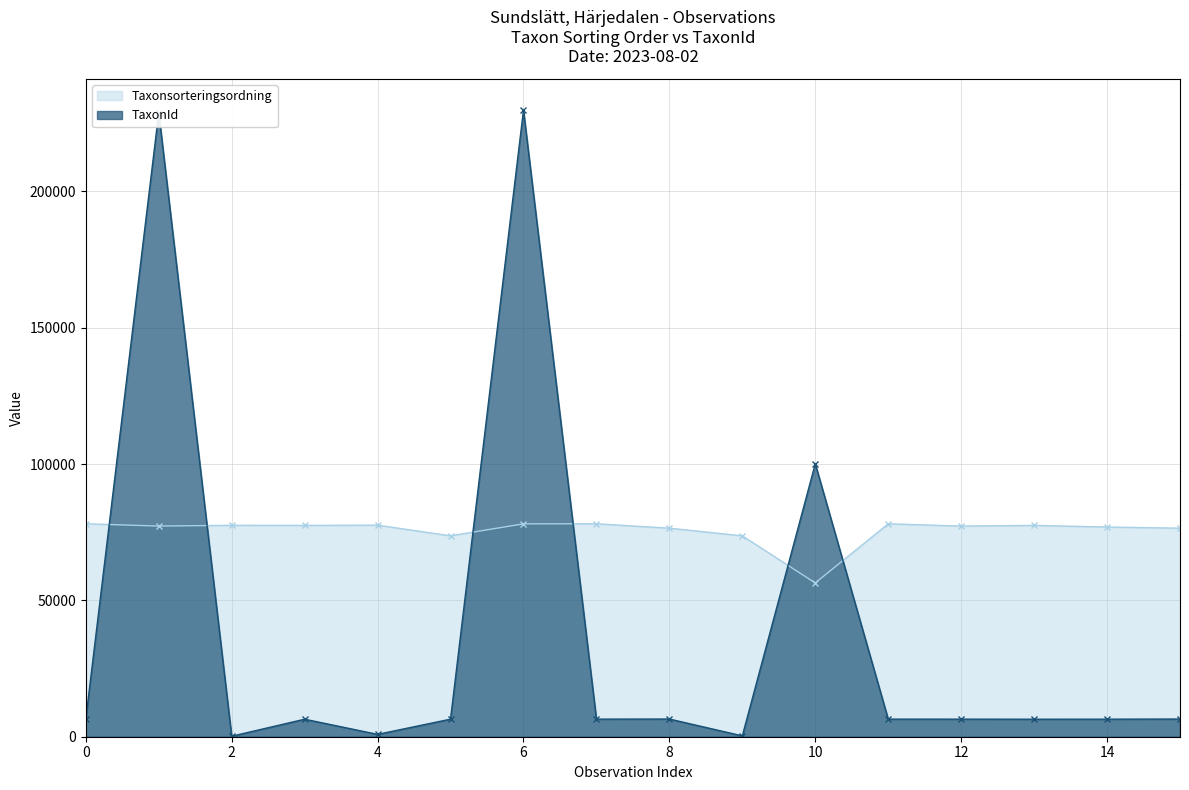

How many data points in Taxonsorteringsordning are less than 77515?

8